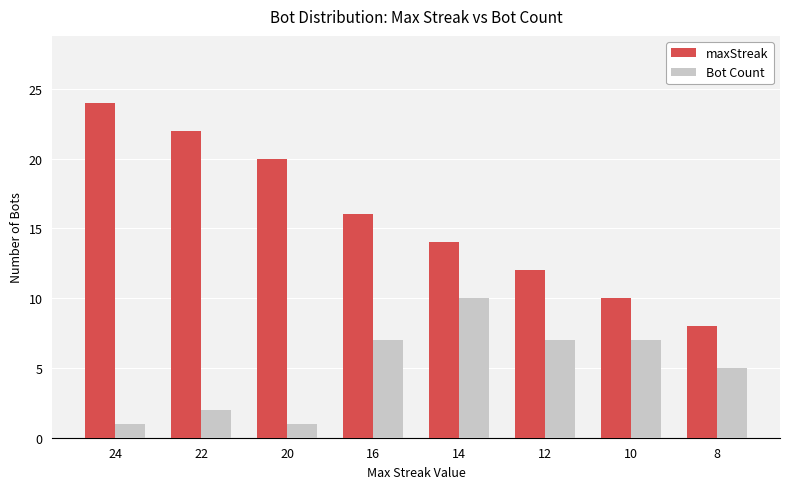

The value of Bot Count at 10 is 2. True or false?

False